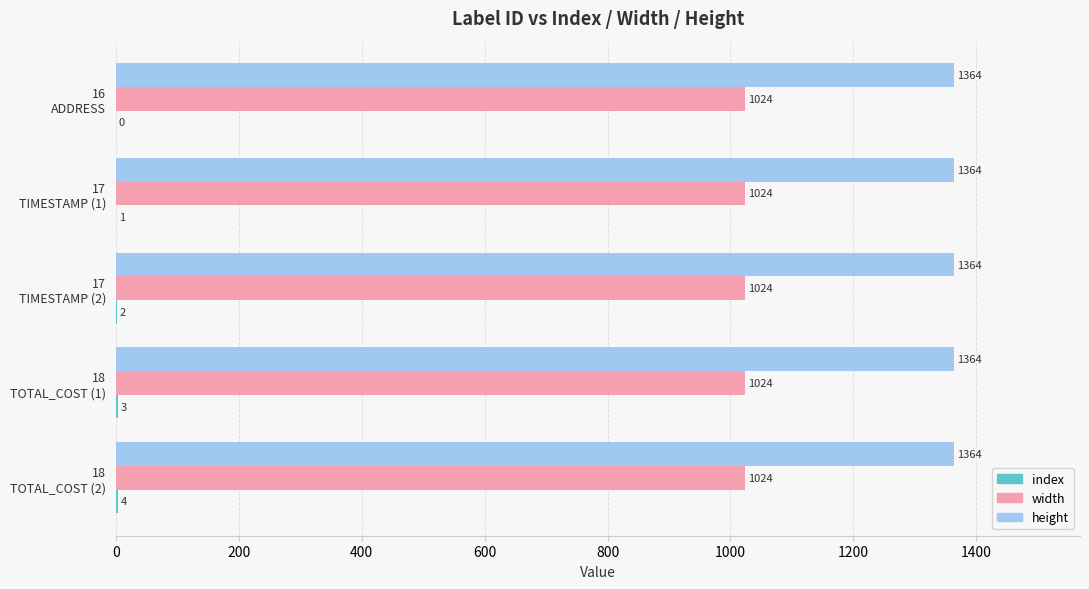

What is the greatest value displayed?

1364